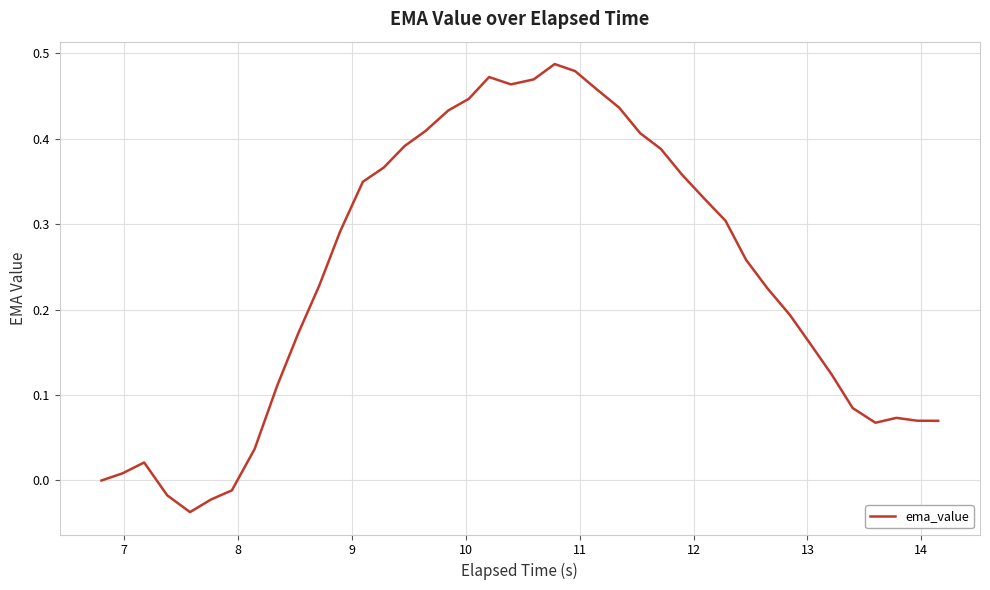

At which label does the data first exceed 0?

7